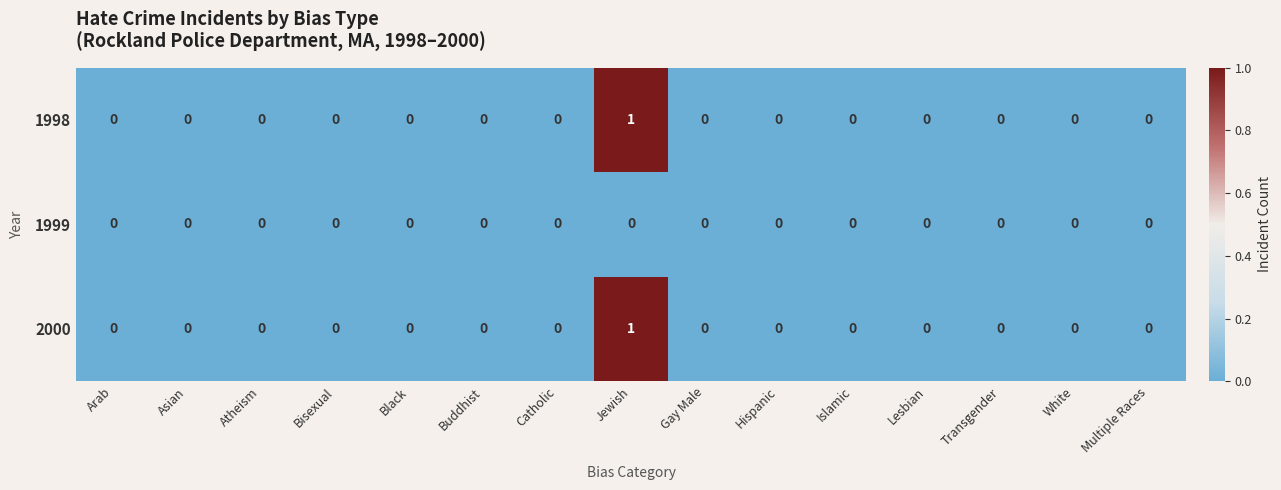

At which category is the sum across all series the highest?

Jewish